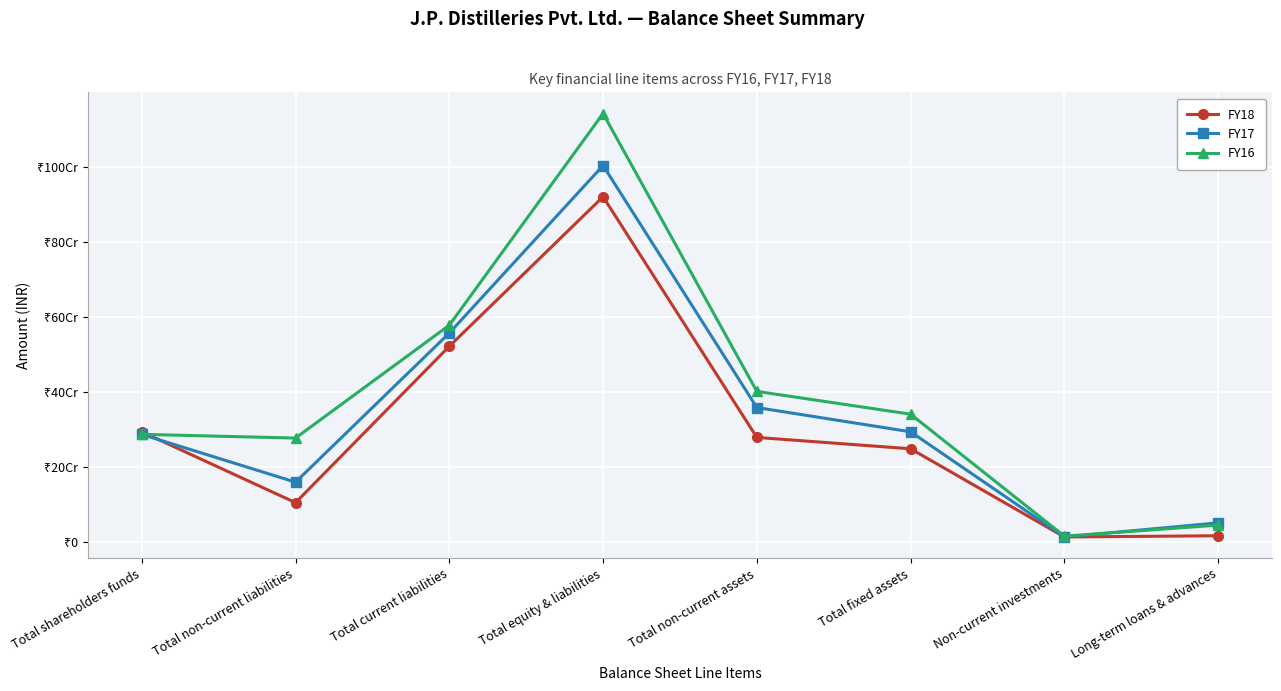

What are all the series names shown in the legend?

FY18, FY17, FY16